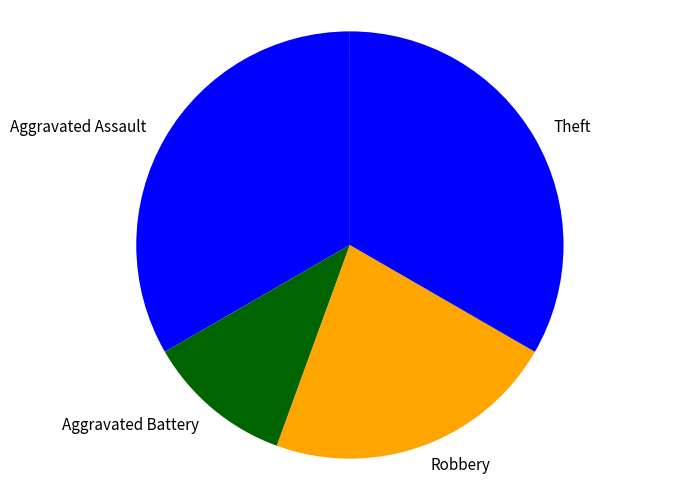

True or false: Theft accounts for 33% of the total.

True